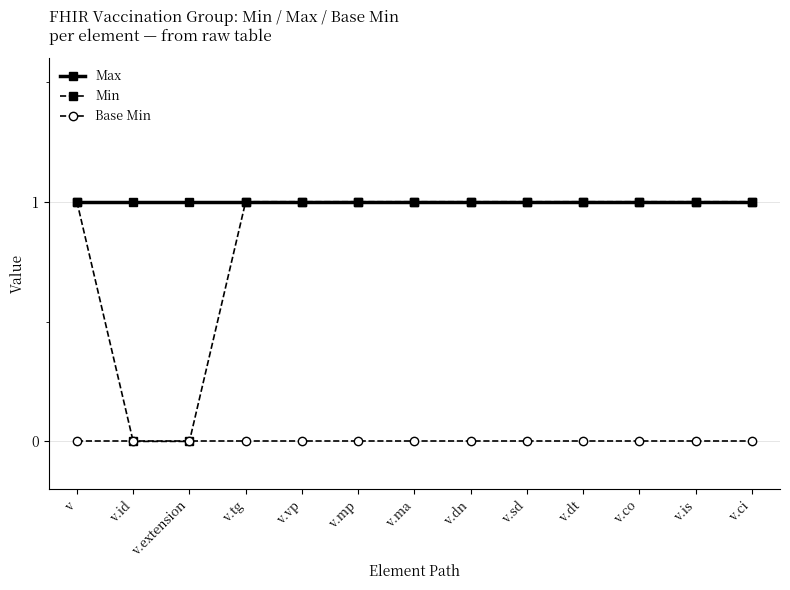

Which series has the largest total across all categories?

Max